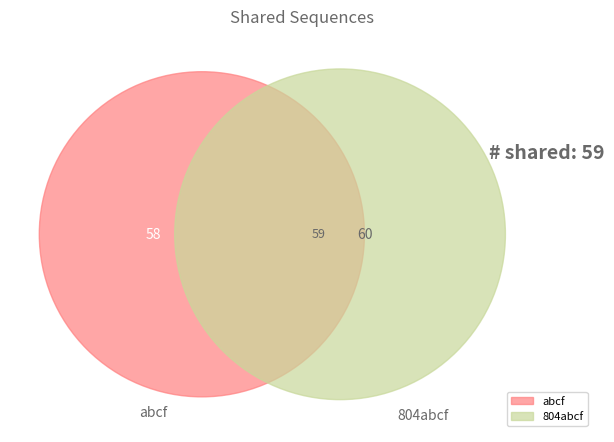

Combined, what portion of the pie is 804abcf and abcf?

100.0%